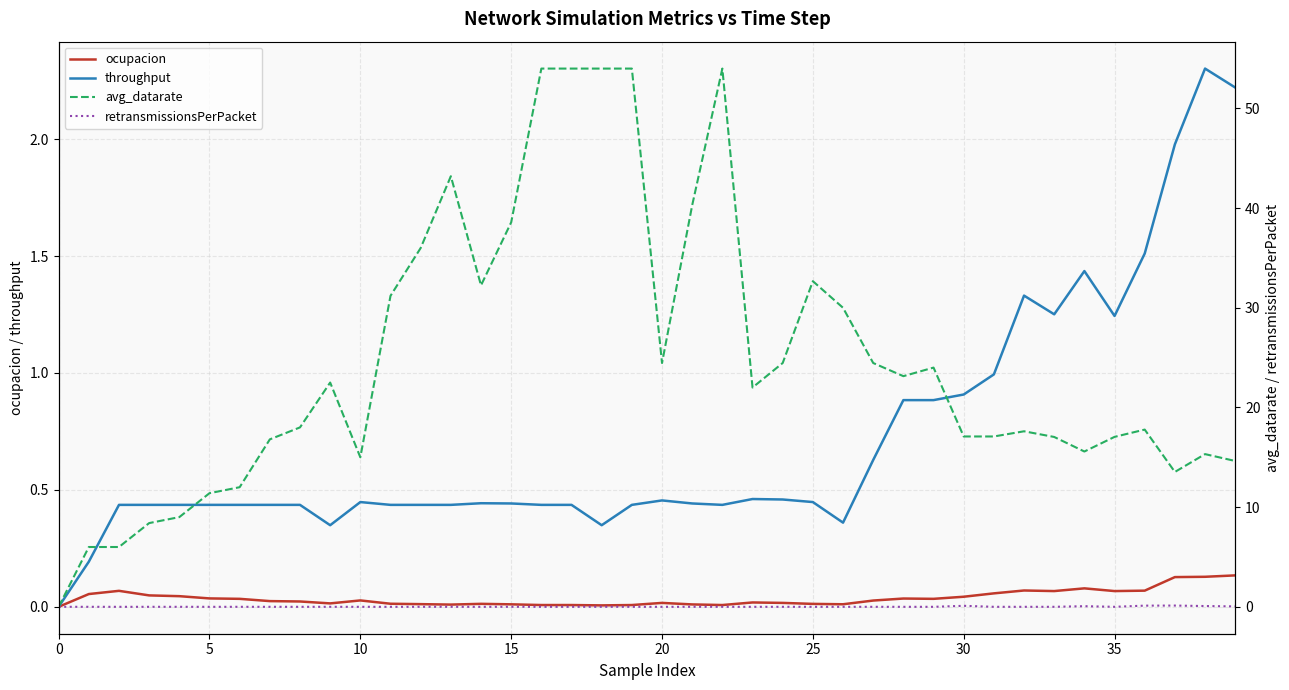

What is the highest value of the throughput series?

2.3